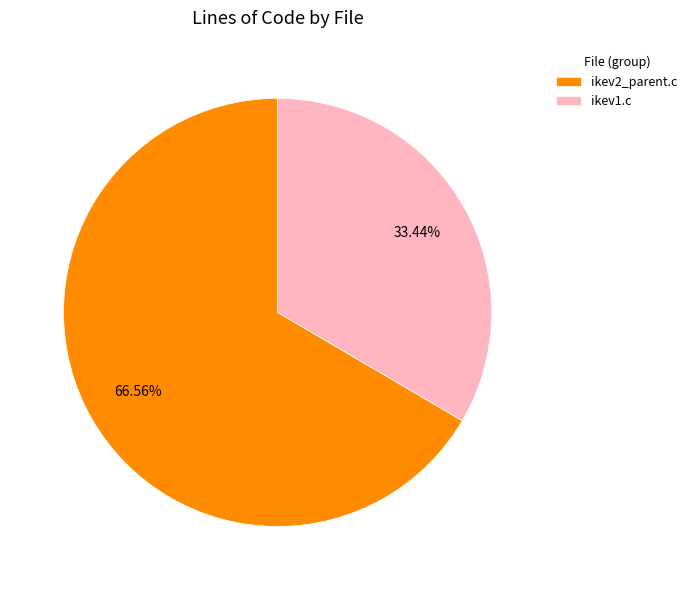

Which slice represents more than half of the pie?

ikev2_parent.c